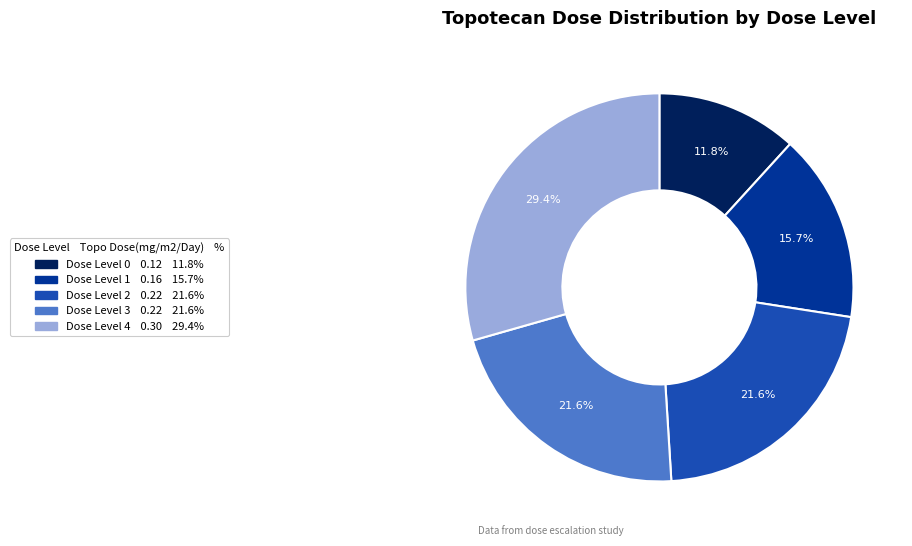

To the nearest percent, what is the average slice percentage?

20%